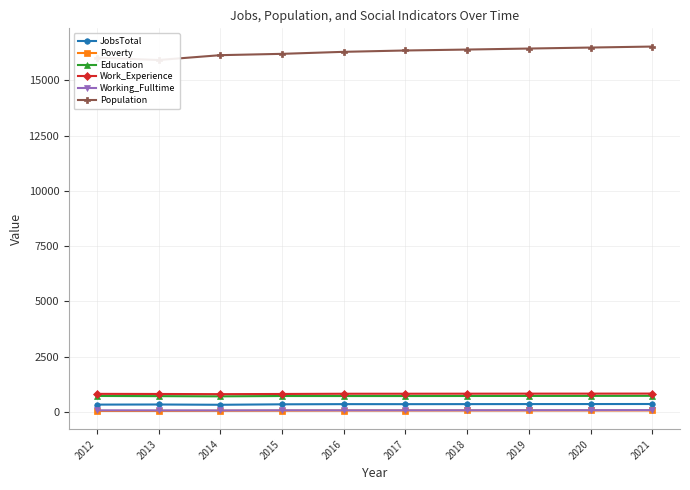

Reading left to right, transcribe all the data shown in this chart.

JobsTotal: 2012=326	2013=331	2014=318	2015=339	2016=347	2017=346	2018=348	2019=350	2020=351	2021=353
Poverty: 2012=38	2013=40	2014=47	2015=51	2016=58	2017=58	2018=59	2019=60	2020=60	2021=61
Education: 2012=717	2013=709	2014=700	2015=715	2016=714	2017=714	2018=716	2019=718	2020=720	2021=723
Work_Experience: 2012=812	2013=807	2014=799	2015=807	2016=817	2017=818	2018=820	2019=822	2020=823	2021=825
Working_Fulltime: 2012=67	2013=65	2014=63	2015=69	2016=67	2017=68	2018=70	2019=72	2020=74	2021=76
Population: 2012=16031	2013=15925	2014=16144	2015=16204	2016=16295	2017=16356	2018=16398	2019=16444	2020=16489	2021=16534